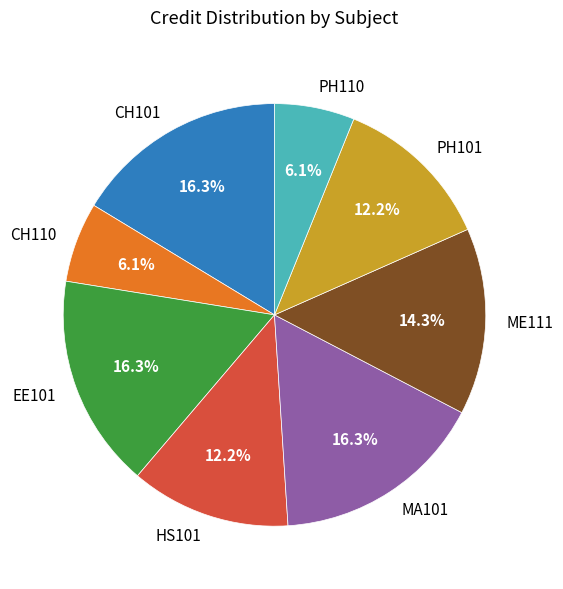

To the nearest percent, what portion does PH101 represent?

12%